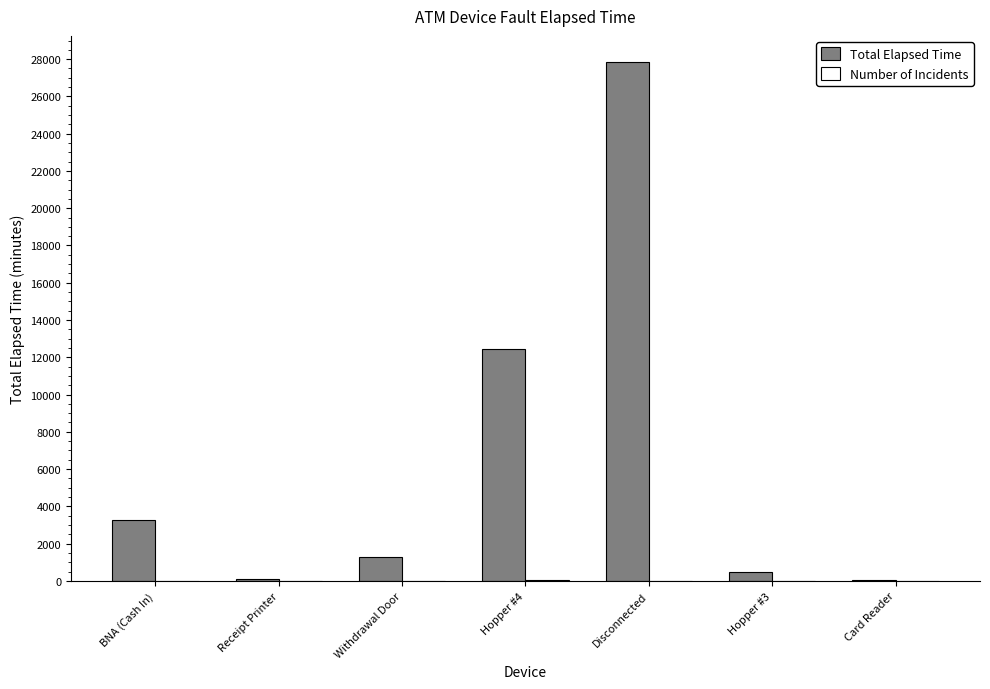

Which series changed the most between Disconnected and Hopper #3?

Total Elapsed Time